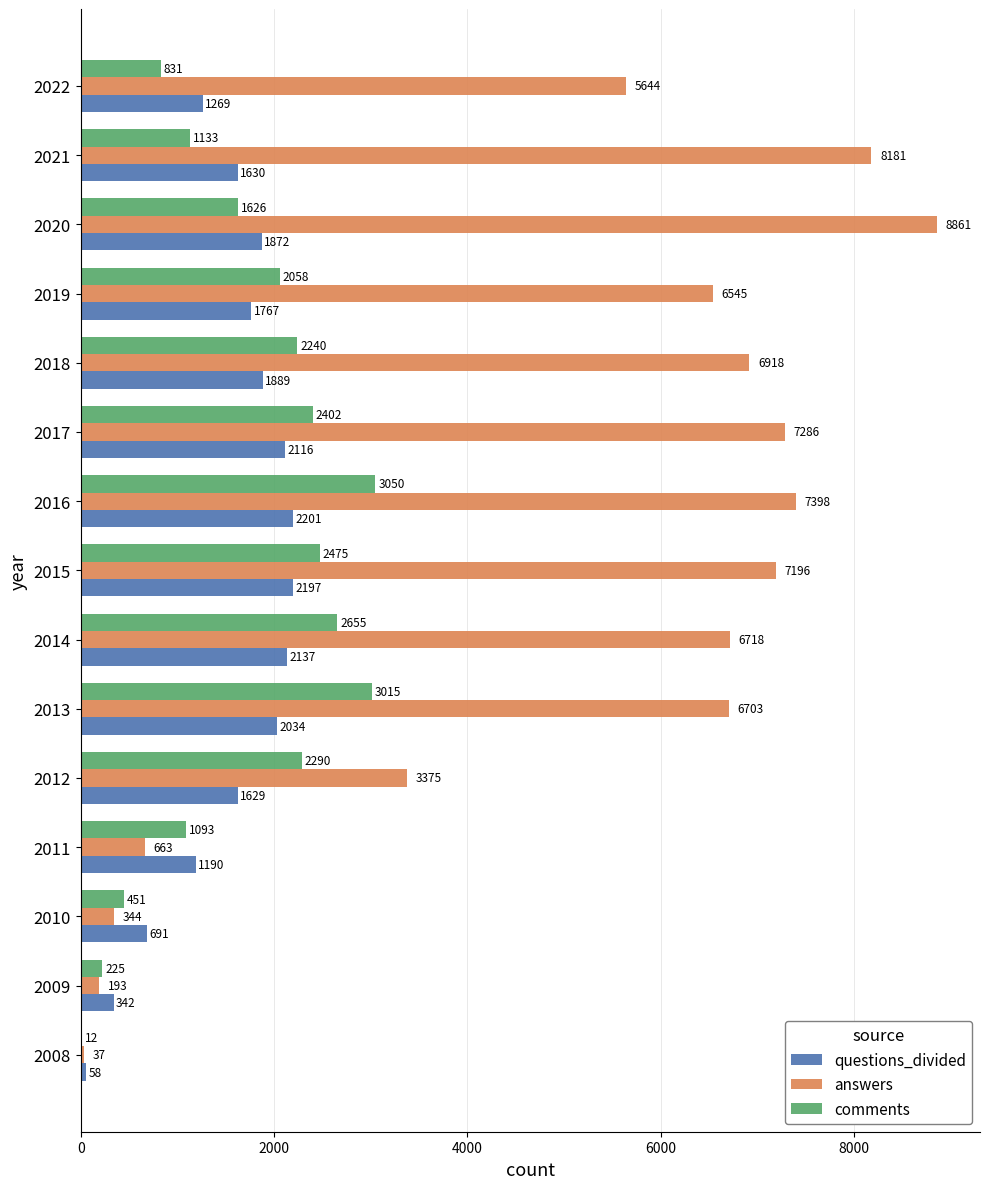

Which series changed the most between 2009 and 2010?

questions_divided